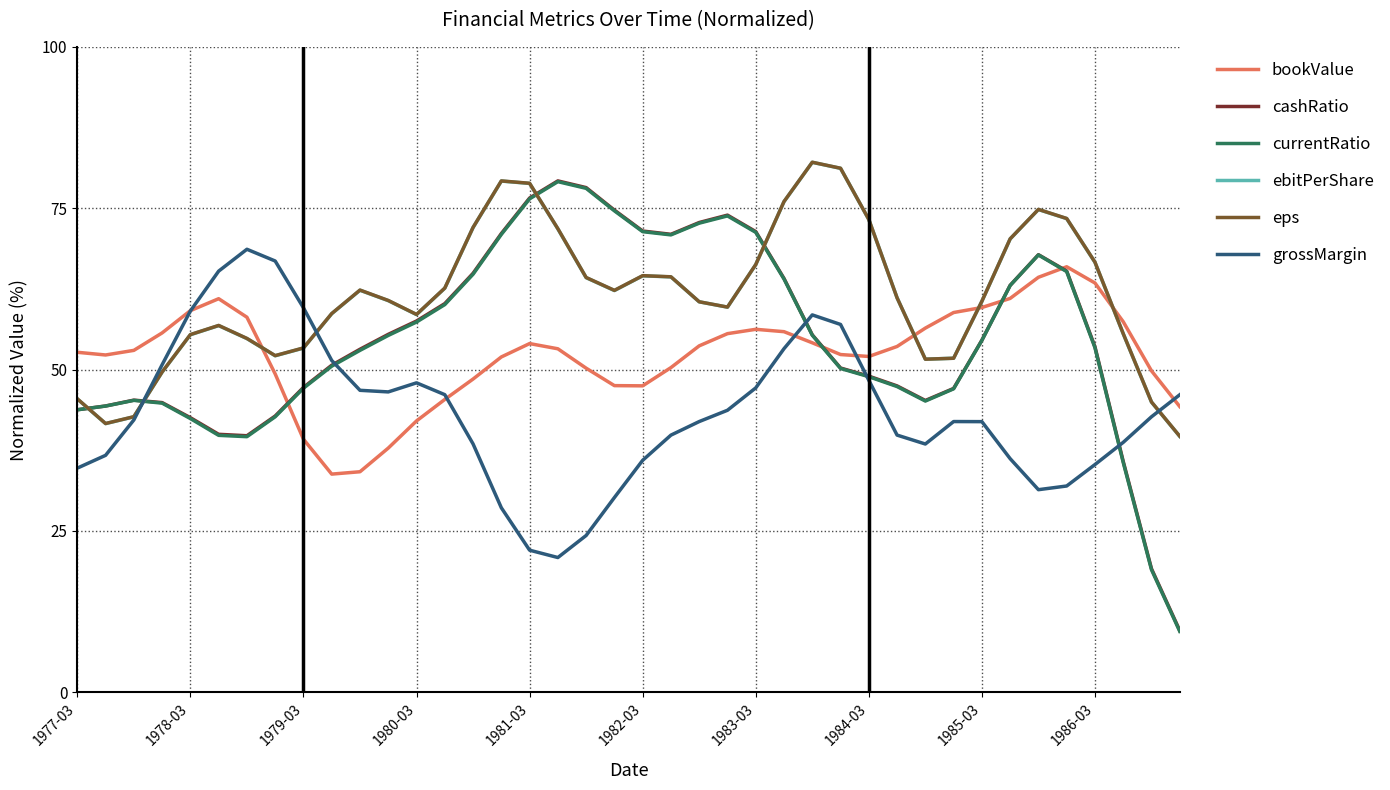

What is the minimum value shown in the chart?

9.4